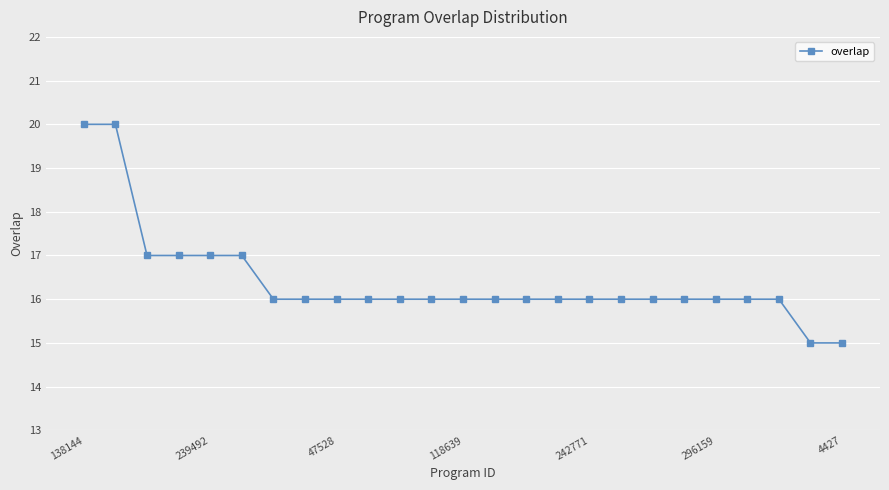

Reading left to right, what are all the values shown in this chart?

20	20	17	17	17	17	16	16	16	16	16	16	16	16	16	16	16	16	16	16	16	16	16	15	15